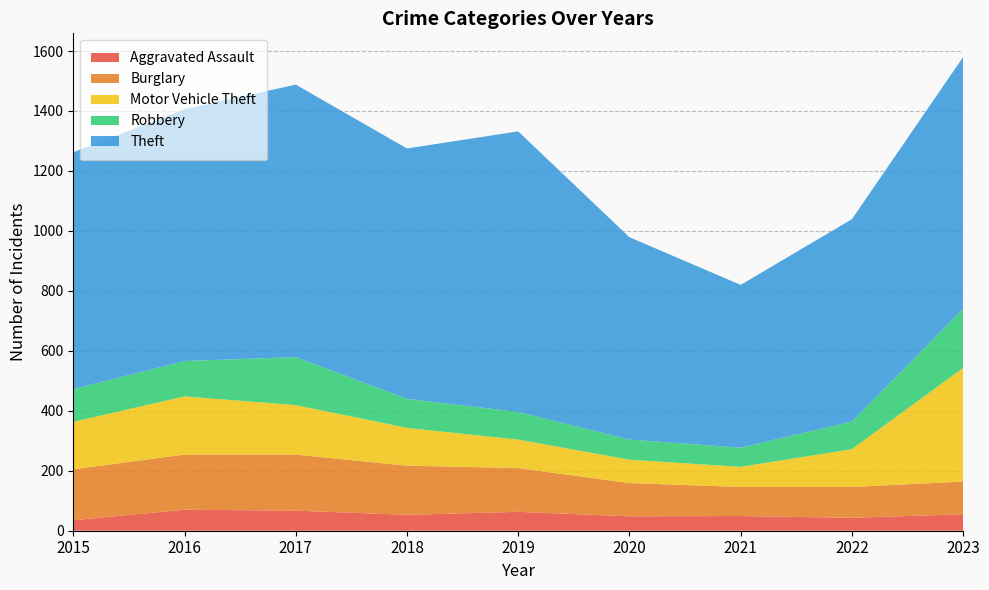

Reading right to left, transcribe all the data shown in this chart.

Aggravated Assault: 2023=55	2022=43	2021=49	2020=48	2019=63	2018=53	2017=67	2016=70	2015=35
Burglary: 2023=109	2022=103	2021=97	2020=111	2019=146	2018=164	2017=187	2016=184	2015=170
Motor Vehicle Theft: 2023=379	2022=126	2021=67	2020=78	2019=95	2018=126	2017=165	2016=194	2015=158
Robbery: 2023=197	2022=92	2021=64	2020=67	2019=92	2018=97	2017=160	2016=118	2015=109
Theft: 2023=840	2022=675	2021=543	2020=675	2019=936	2018=835	2017=909	2016=840	2015=790